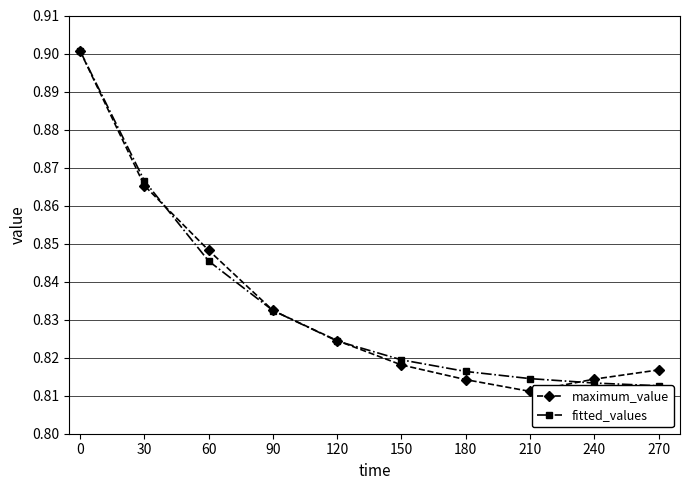

How many intersections are there between maximum_value and fitted_values?

3